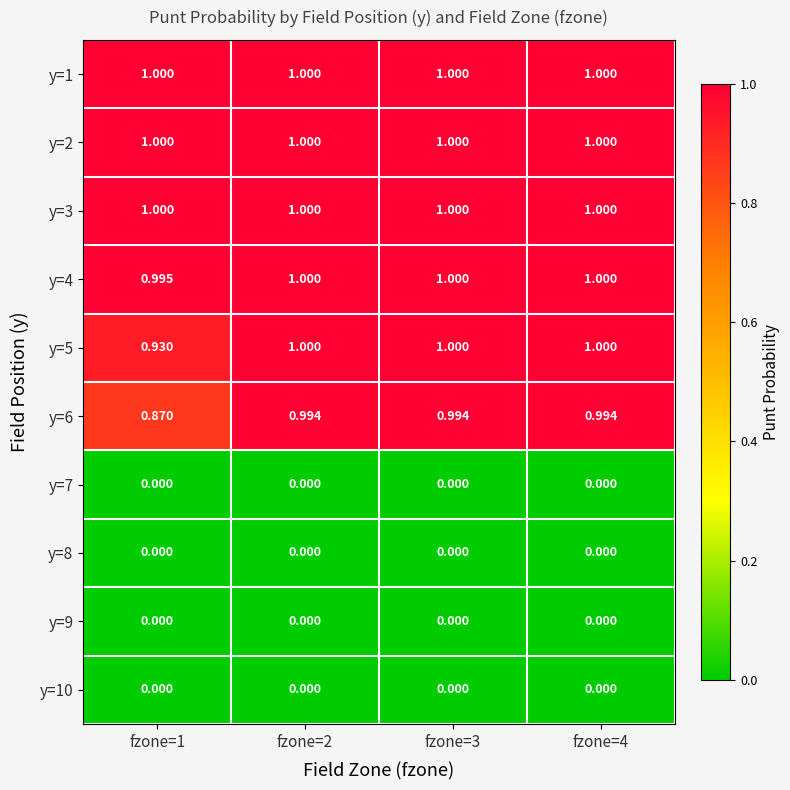

Is the value of y=8 at fzone=4 greater than the value of y=6 at fzone=1?

No